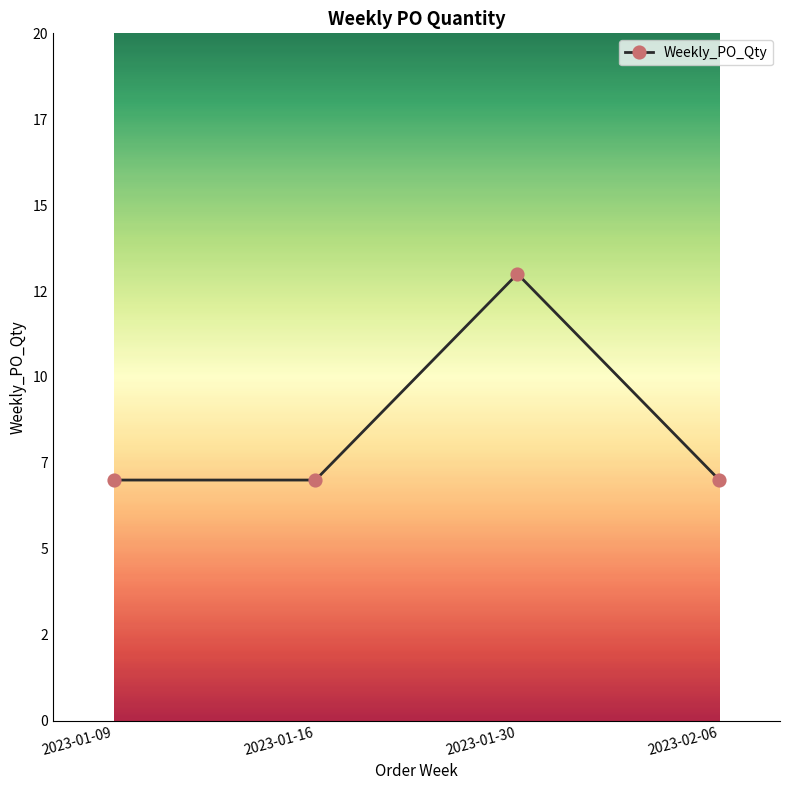

What is the sum of the values at 2023-01-30 and 2023-01-09?

20